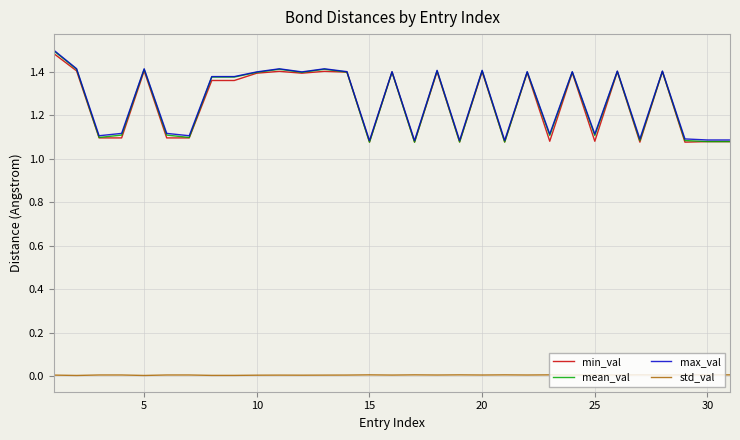

True or false: min_val and std_val cross at least once.

False